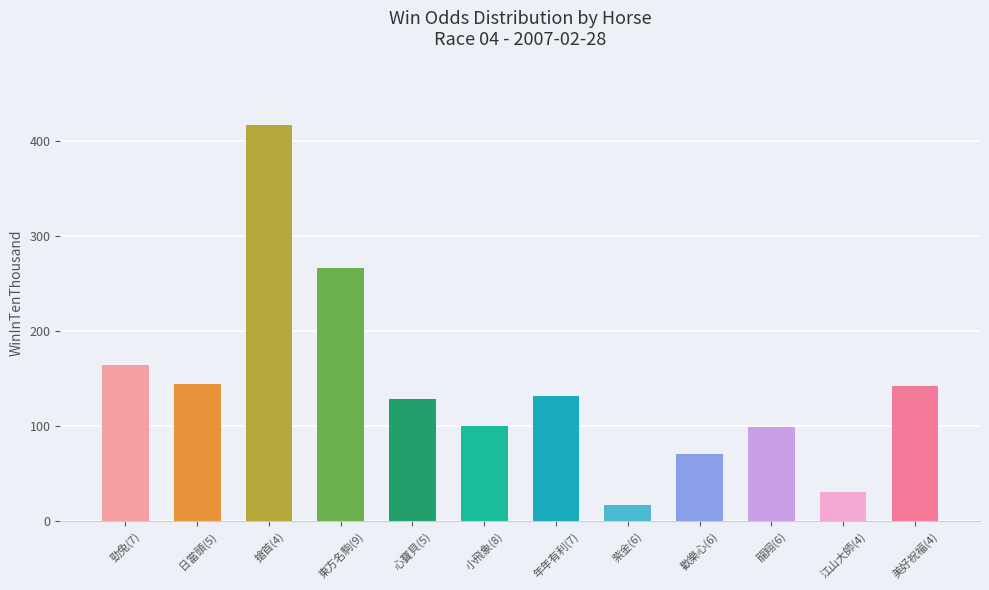

At which label is the value closest to 217?

東方名駒(9)